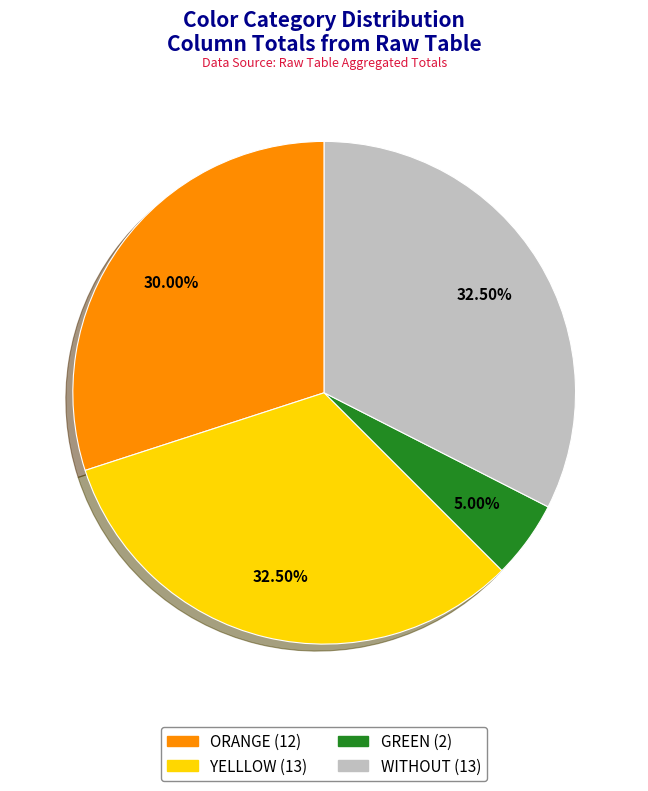

Count the number of slices in the pie.

4